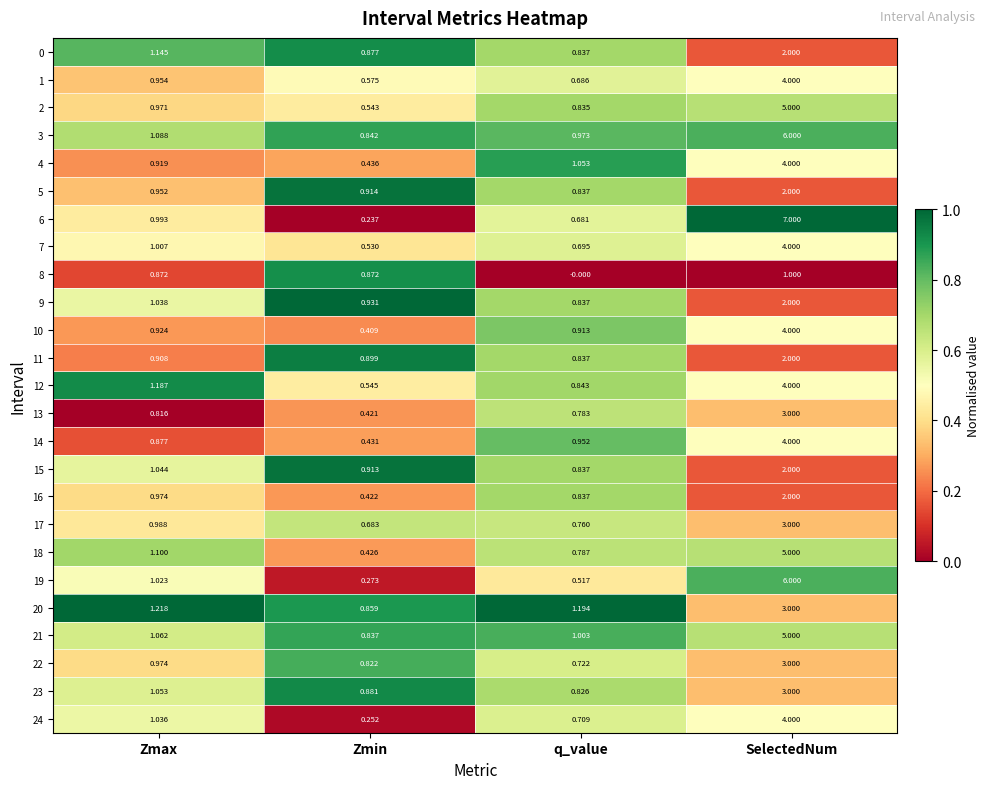

Where is 1 nearest to the value 2?

Zmax